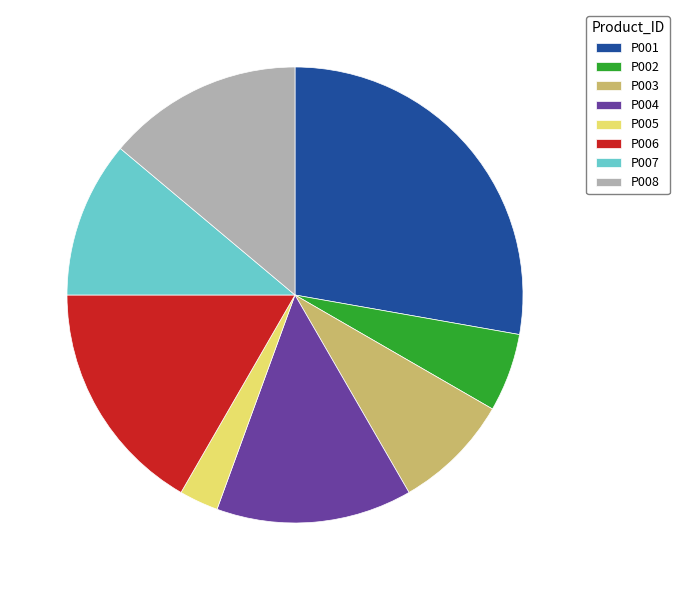

True or false: P006 accounts for 17% of the total.

True